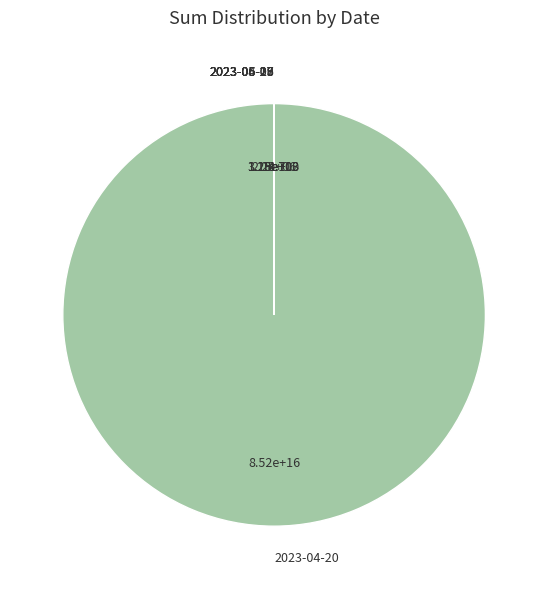

Which category has the biggest portion of the pie?

2023-04-20